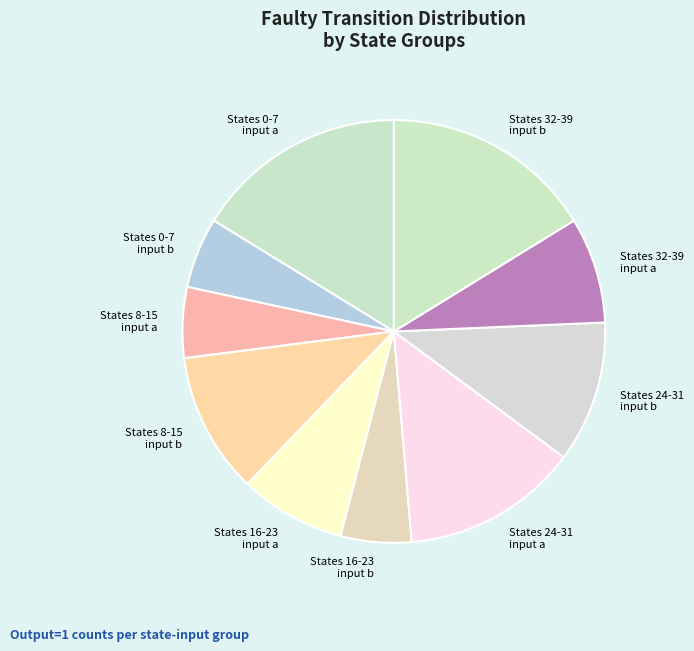

True or false: States 32-39 input b accounts for 3% of the total.

False